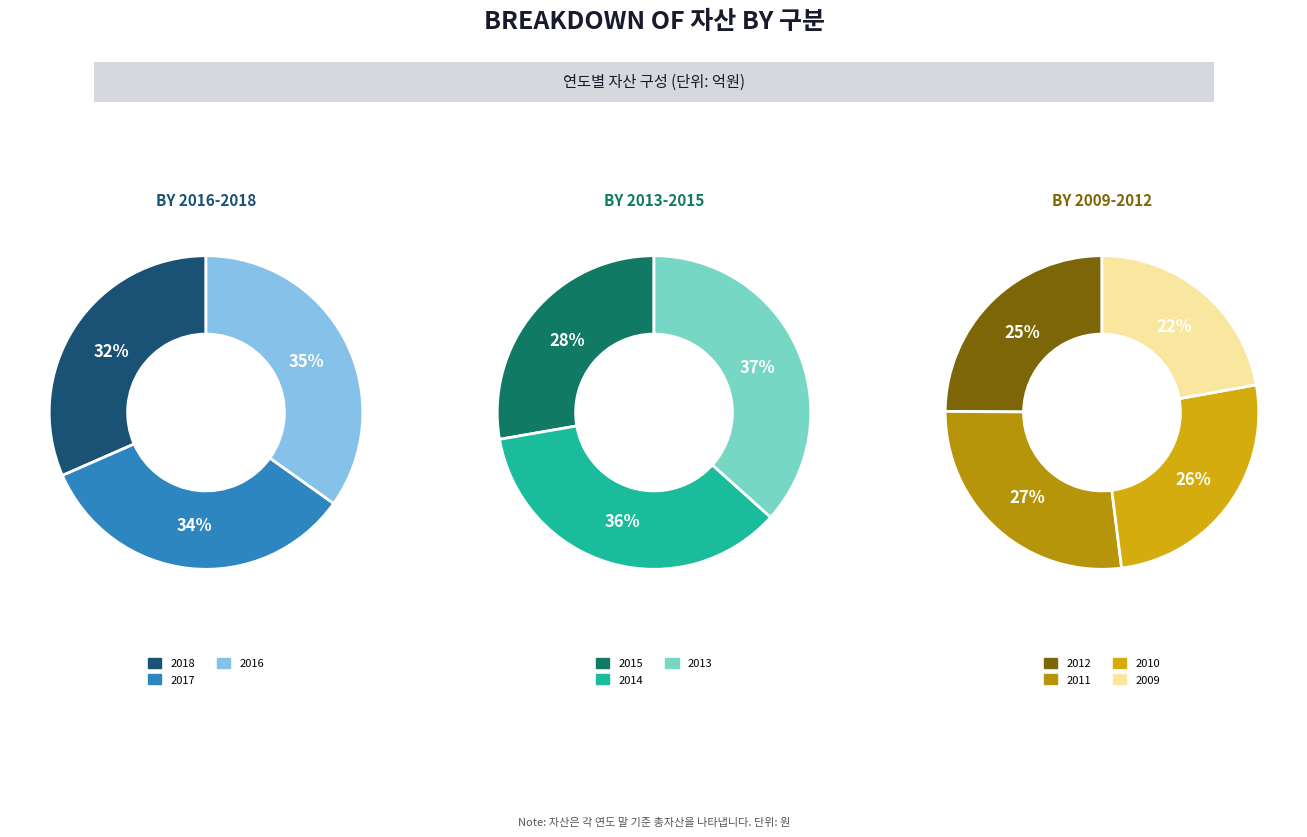

To the nearest percent, what is the difference between the largest and smallest slice percentages?

5%